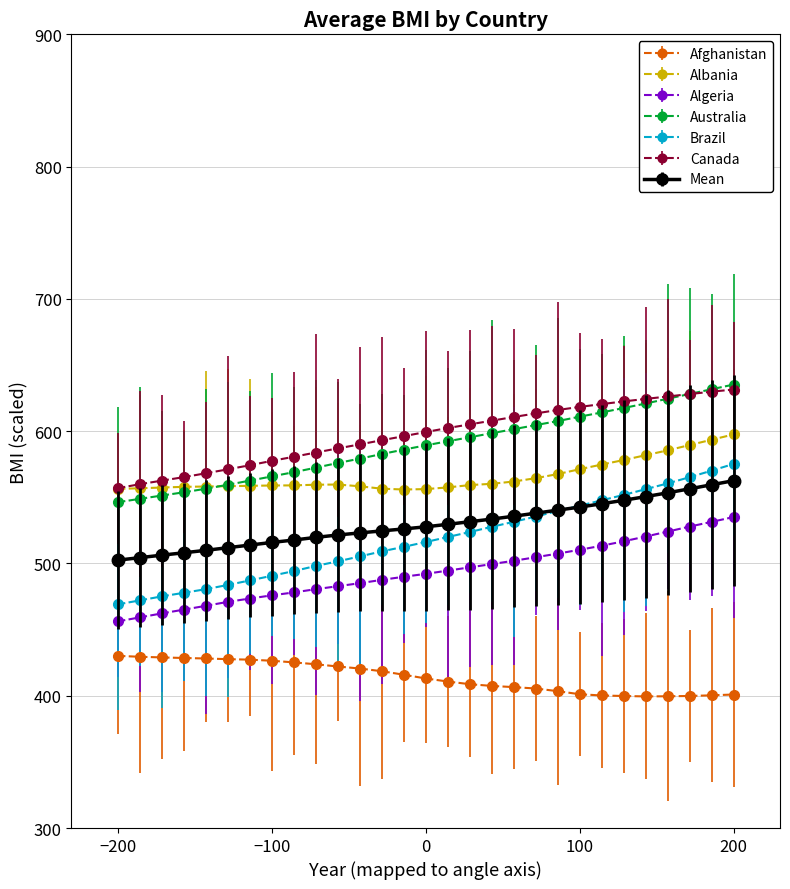

At how many categories does at least one series exceed 438?

29